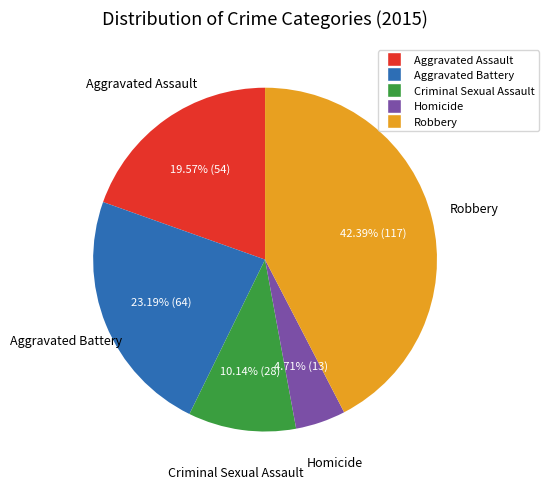

The Robbery slice represents 42% of the pie. True or false?

True